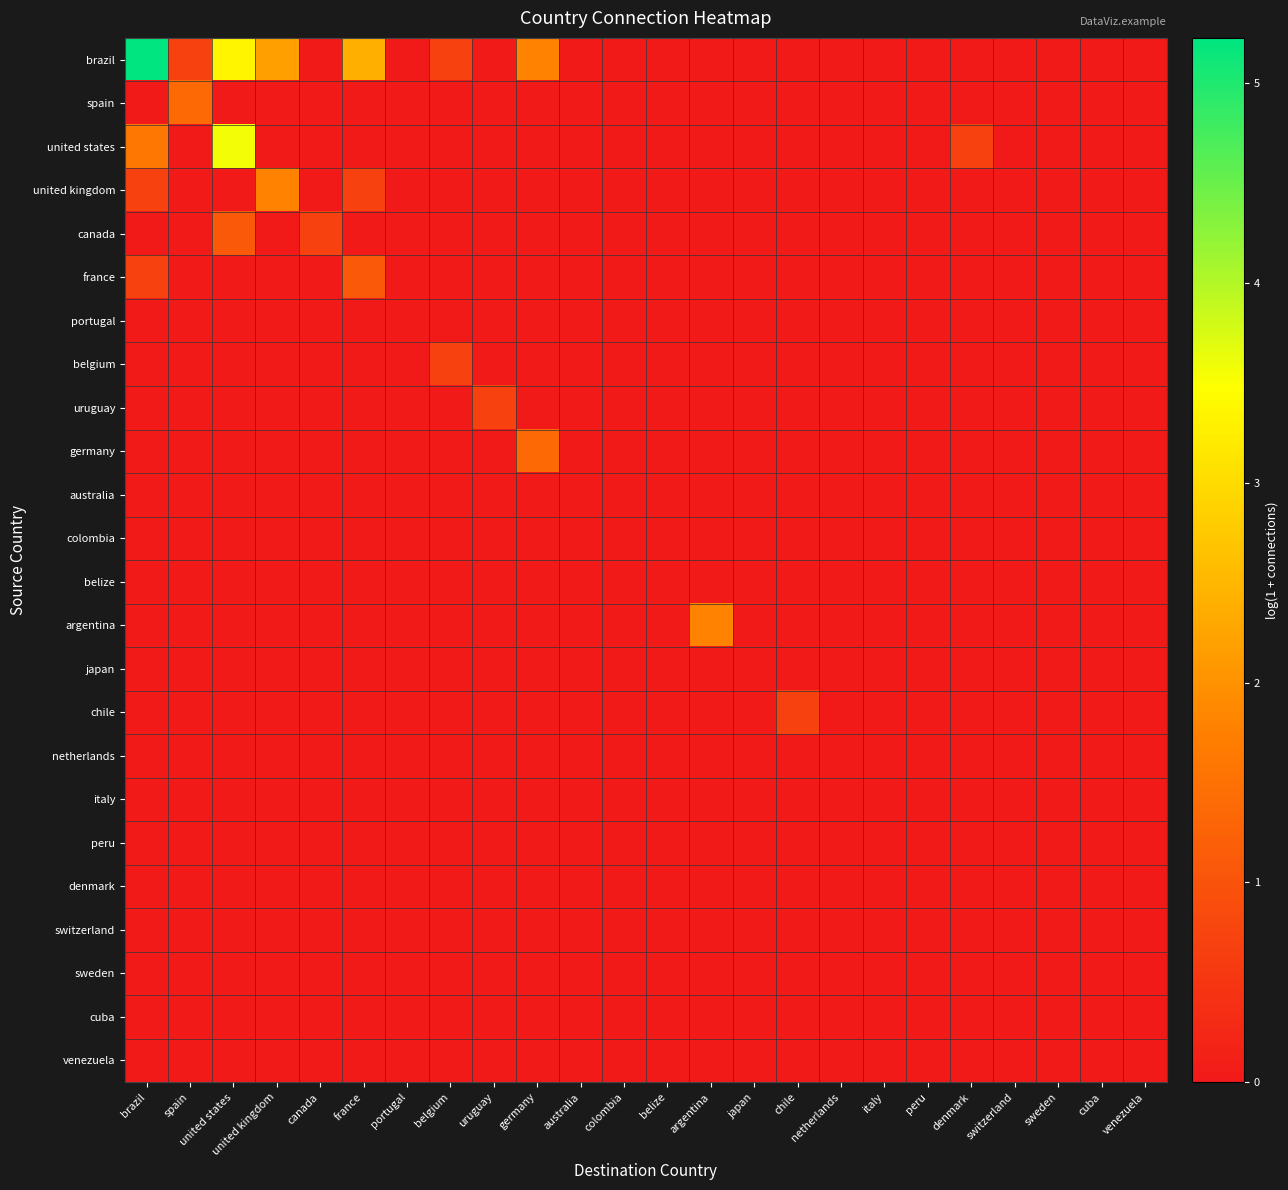

At belgium, list the series in order from largest to smallest.

brazil, belgium, spain, united states, united kingdom, canada, france, portugal, uruguay, germany, australia, colombia, belize, argentina, japan, chile, netherlands, italy, peru, denmark, switzerland, sweden, cuba, venezuela